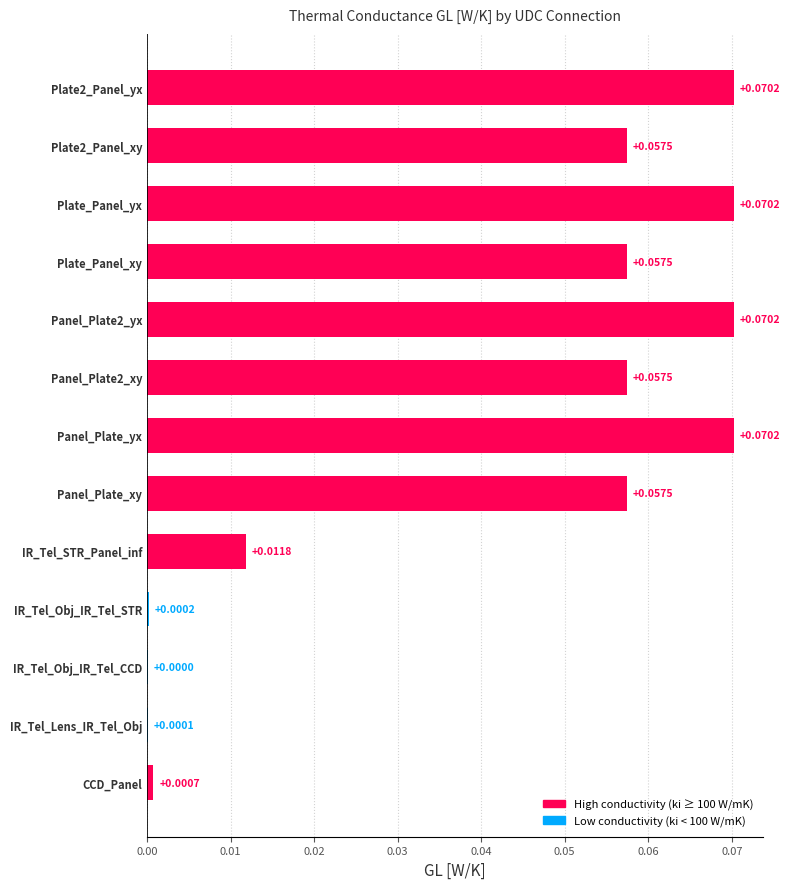

How many series are shown in this chart?

1